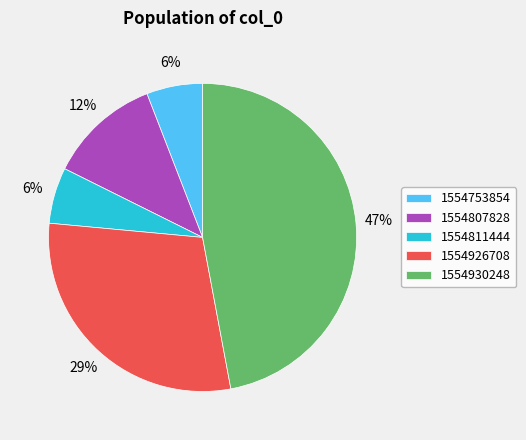

Does 1554926708 represent more than half of the total?

No